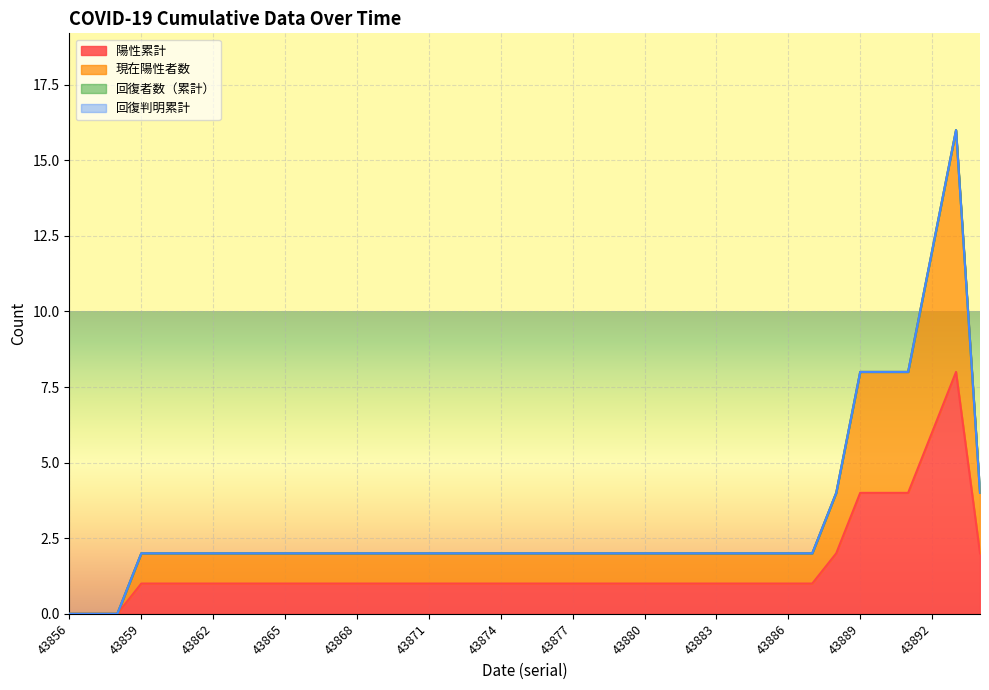

What is the sum of the 現在陽性者数 values at 43874 and 43858?

2